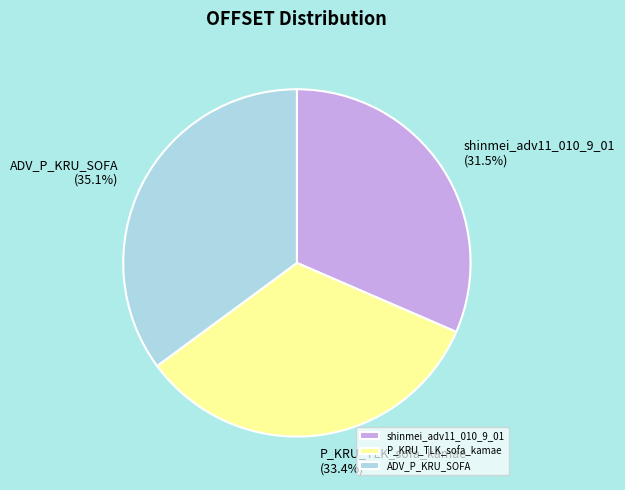

Is there any slice that represents more than half of the pie?

No